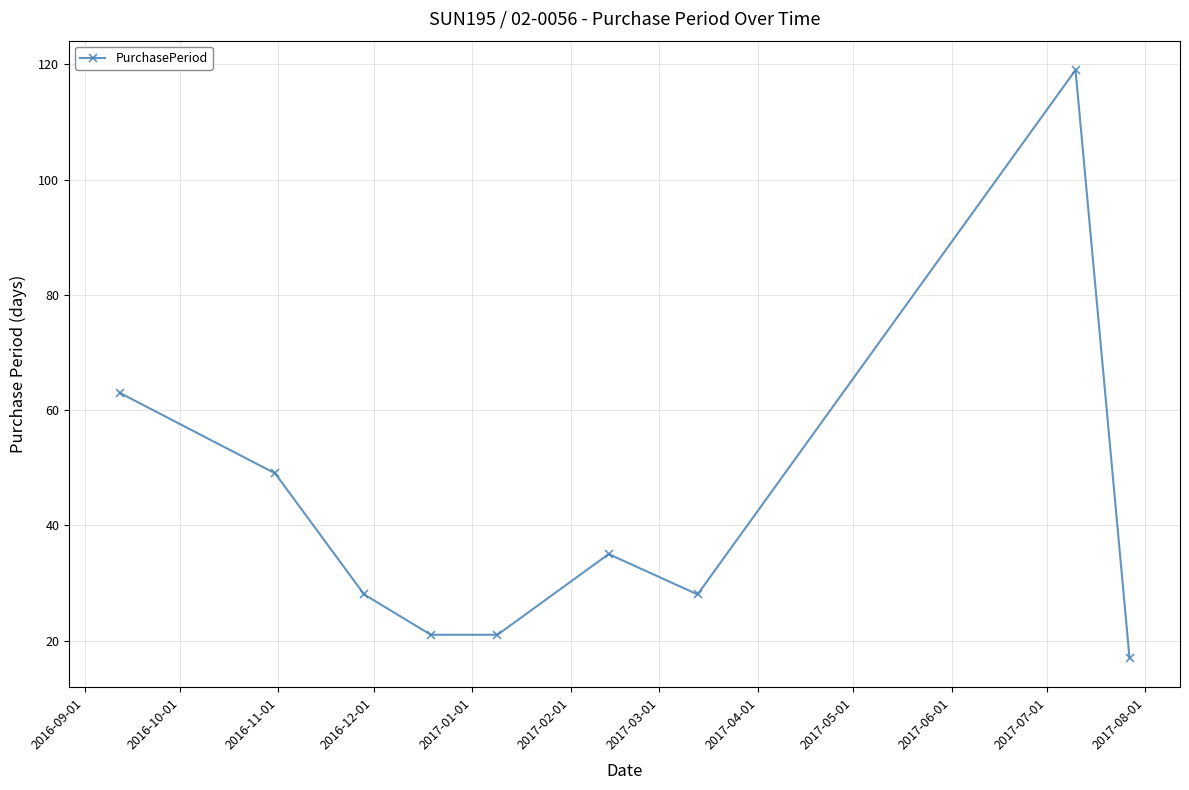

True or false: there are more than 2 points higher than both neighbors.

False